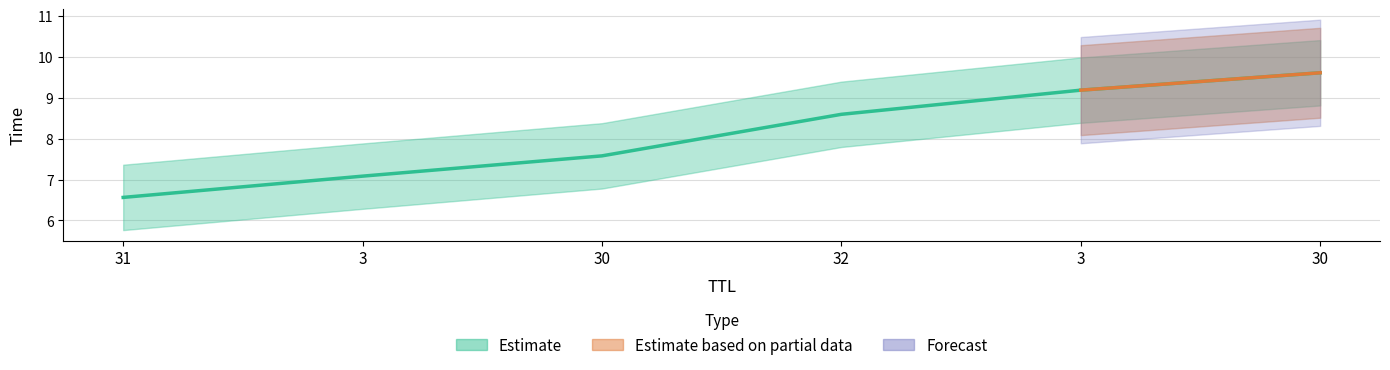

What is the sum of all values?

48.6